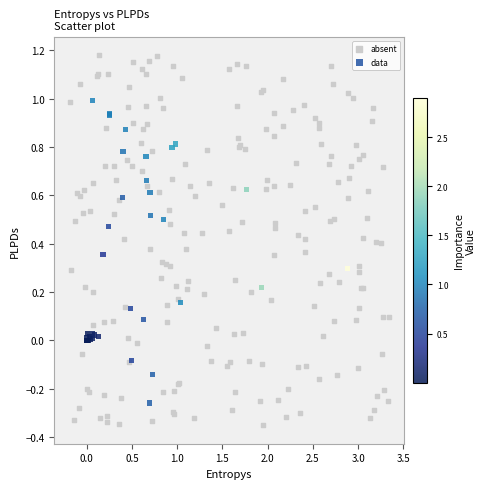

Which series reaches the minimum Y coordinate?

absent